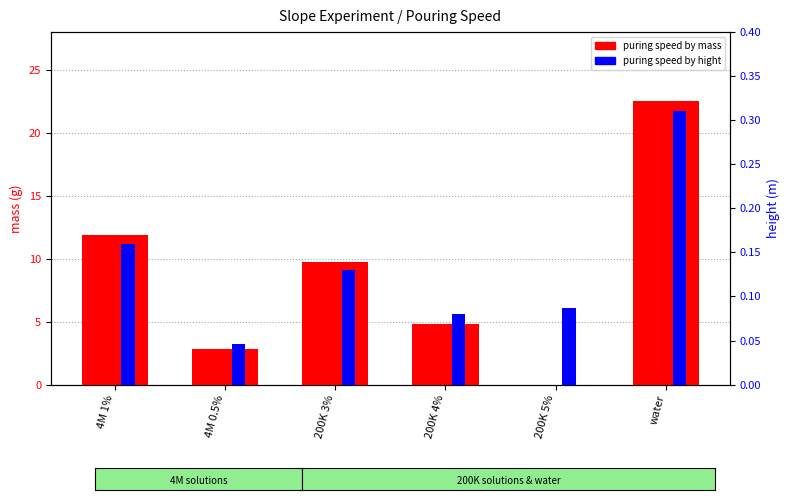

How many bars are there in total?

12